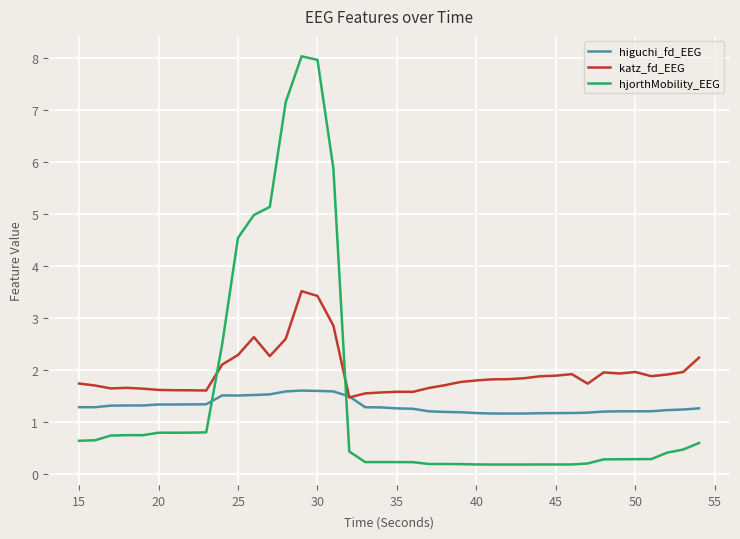

How many series are shown in this chart?

3